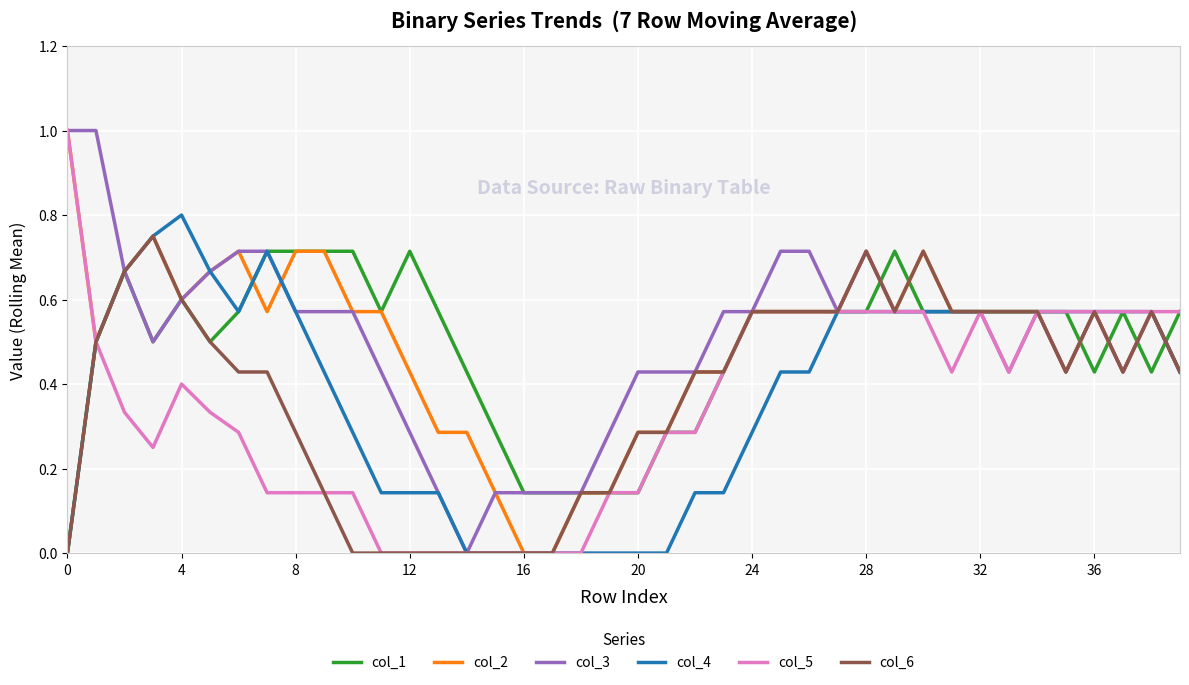

What is the average value of the col_3 series?

0.5